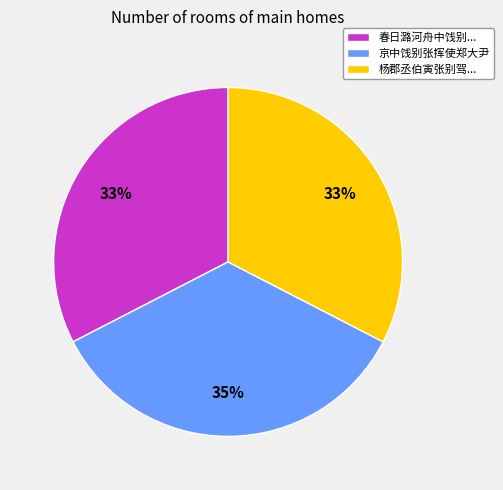

Is the sum of 杨郡丞伯寅张别驾... and 京中饯别张挥使郑大尹 greater than half?

Yes